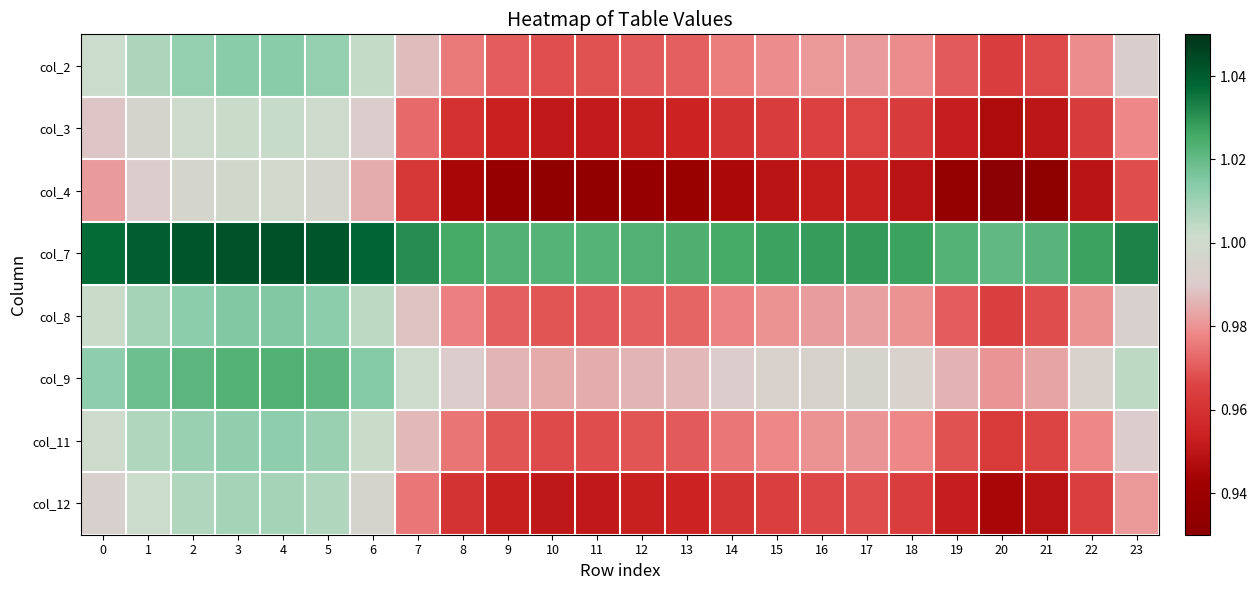

Reading left to right, what are all the values shown in this chart?

col_2: 0=1.0	1=1.0	2=1.0	3=1.0	4=1.0	5=1.0	6=1.0	7=1.0	8=1.0	9=1.0	10=1.0	11=1.0	12=1.0	13=1.0	14=1.0	15=1.0	16=1.0	17=1.0	18=1.0	19=1.0	20=1.0	21=1.0	22=1.0	23=1.0
col_3: 0=1.0	1=1.0	2=1.0	3=1.0	4=1.0	5=1.0	6=1.0	7=1.0	8=1.0	9=1.0	10=1.0	11=1.0	12=1.0	13=1.0	14=1.0	15=1.0	16=1.0	17=1.0	18=1.0	19=1.0	20=0.9	21=0.9	22=1.0	23=1.0
col_4: 0=1.0	1=1.0	2=1.0	3=1.0	4=1.0	5=1.0	6=1.0	7=1.0	8=0.9	9=0.9	10=0.9	11=0.9	12=0.9	13=0.9	14=0.9	15=0.9	16=1.0	17=1.0	18=0.9	19=0.9	20=0.9	21=0.9	22=0.9	23=1.0
col_7: 0=1.0	1=1.0	2=1.0	3=1.0	4=1.0	5=1.0	6=1.0	7=1.0	8=1.0	9=1.0	10=1.0	11=1.0	12=1.0	13=1.0	14=1.0	15=1.0	16=1.0	17=1.0	18=1.0	19=1.0	20=1.0	21=1.0	22=1.0	23=1.0
col_8: 0=1.0	1=1.0	2=1.0	3=1.0	4=1.0	5=1.0	6=1.0	7=1.0	8=1.0	9=1.0	10=1.0	11=1.0	12=1.0	13=1.0	14=1.0	15=1.0	16=1.0	17=1.0	18=1.0	19=1.0	20=1.0	21=1.0	22=1.0	23=1.0
col_9: 0=1.0	1=1.0	2=1.0	3=1.0	4=1.0	5=1.0	6=1.0	7=1.0	8=1.0	9=1.0	10=1.0	11=1.0	12=1.0	13=1.0	14=1.0	15=1.0	16=1.0	17=1.0	18=1.0	19=1.0	20=1.0	21=1.0	22=1.0	23=1.0
col_11: 0=1.0	1=1.0	2=1.0	3=1.0	4=1.0	5=1.0	6=1.0	7=1.0	8=1.0	9=1.0	10=1.0	11=1.0	12=1.0	13=1.0	14=1.0	15=1.0	16=1.0	17=1.0	18=1.0	19=1.0	20=1.0	21=1.0	22=1.0	23=1.0
col_12: 0=1.0	1=1.0	2=1.0	3=1.0	4=1.0	5=1.0	6=1.0	7=1.0	8=1.0	9=1.0	10=1.0	11=1.0	12=1.0	13=1.0	14=1.0	15=1.0	16=1.0	17=1.0	18=1.0	19=1.0	20=0.9	21=0.9	22=1.0	23=1.0